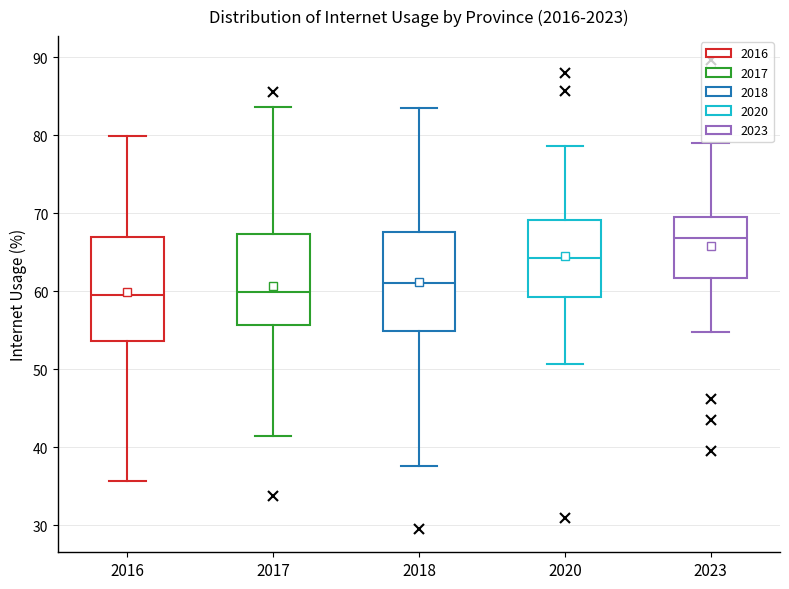

Reading left to right, transcribe this box plot: for each box, give where its median line is, the range the box spans, and where its two whiskers end, as read against the y-axis. The values are not printed on the chart, so give them approximately, as read against the axis.

2016: median 60, box 54 to 67, whiskers 36 to 80
2017: median 60, box 56 to 67, whiskers 41 to 84
2018: median 61, box 55 to 68, whiskers 38 to 83
2020: median 64, box 59 to 69, whiskers 51 to 79
2023: median 67, box 62 to 70, whiskers 55 to 79